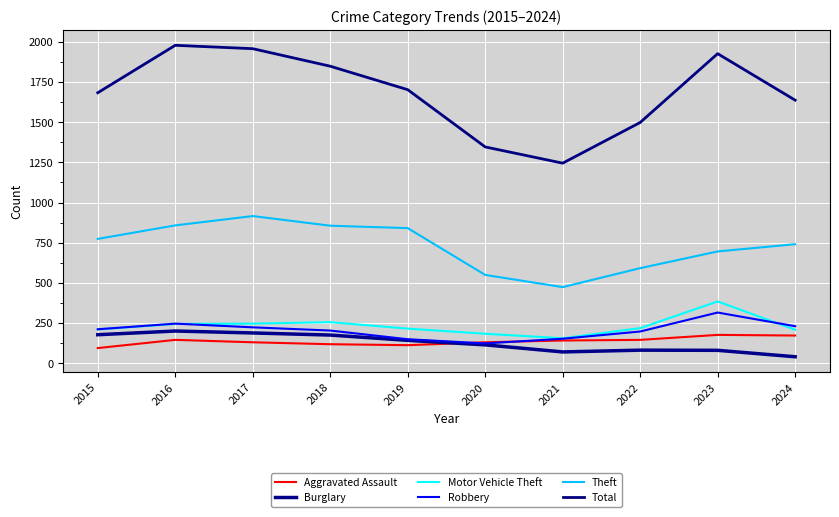

What is the minimum value shown in the chart?

41